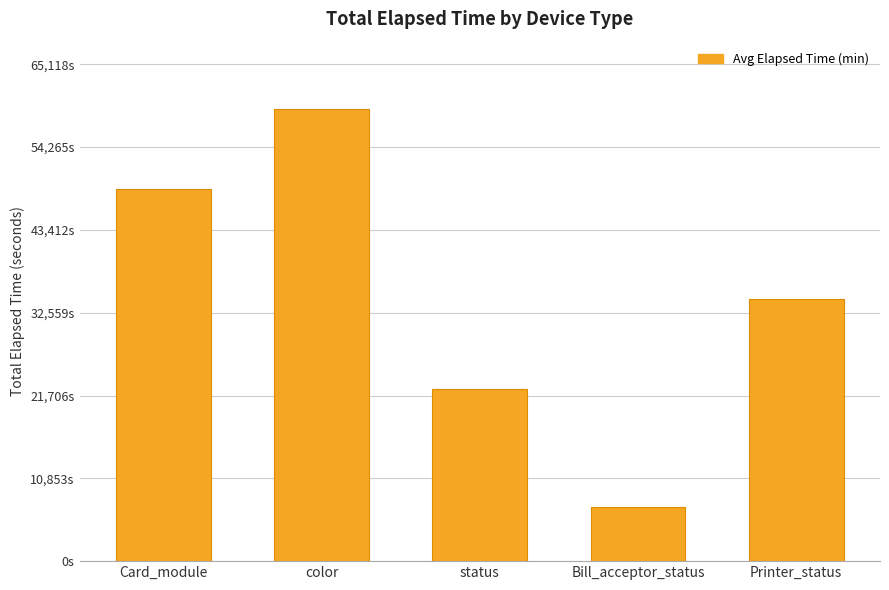

Are the bars horizontal?

No